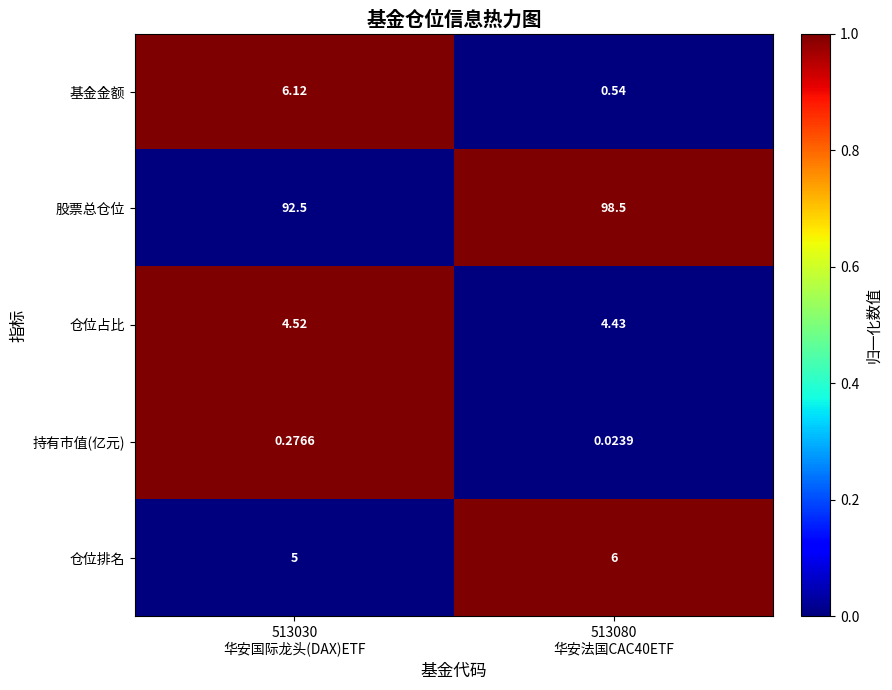

Which series has the widest spread of values?

股票总仓位